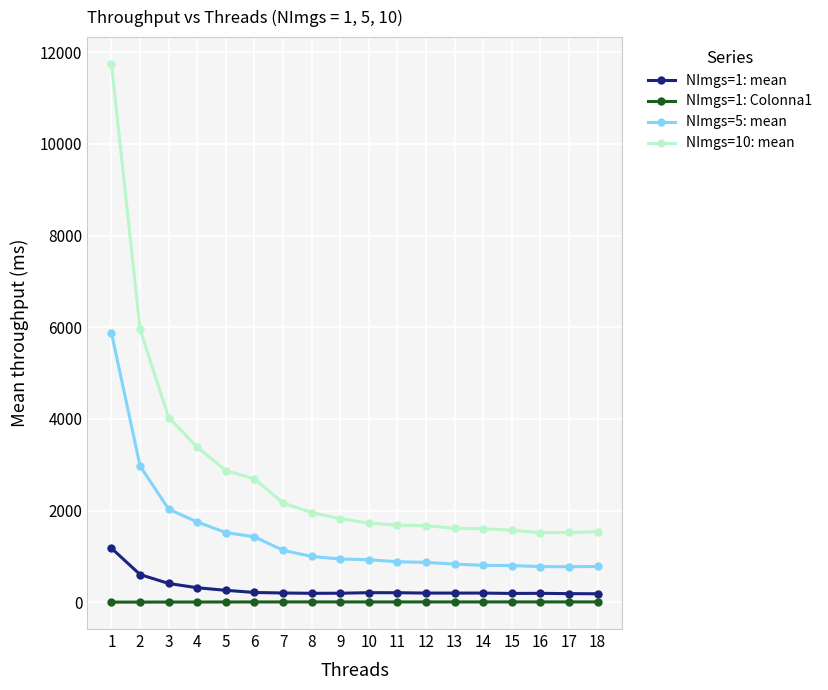

Which series has the widest spread of values?

NImgs=10: mean